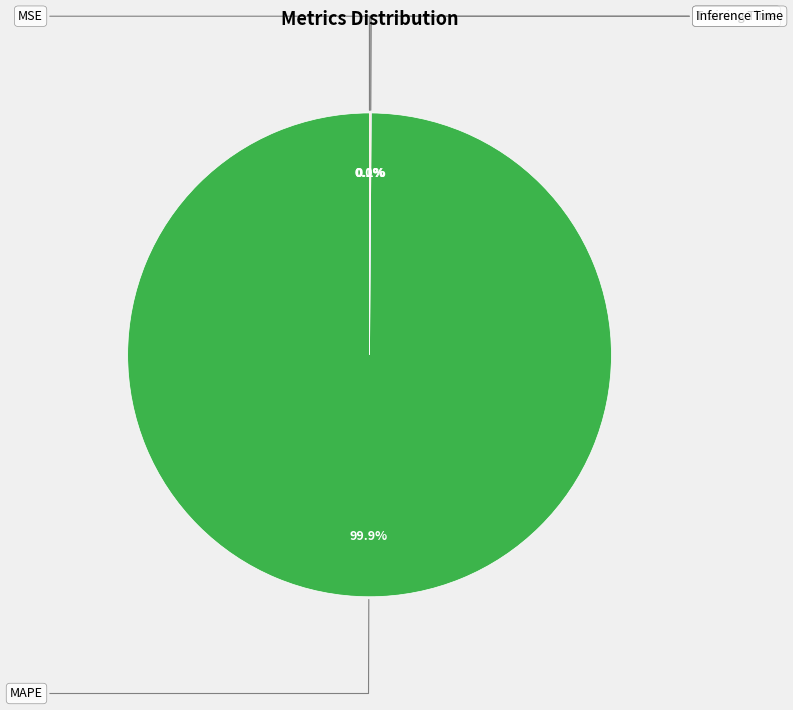

Is there any slice that represents more than half of the pie?

Yes